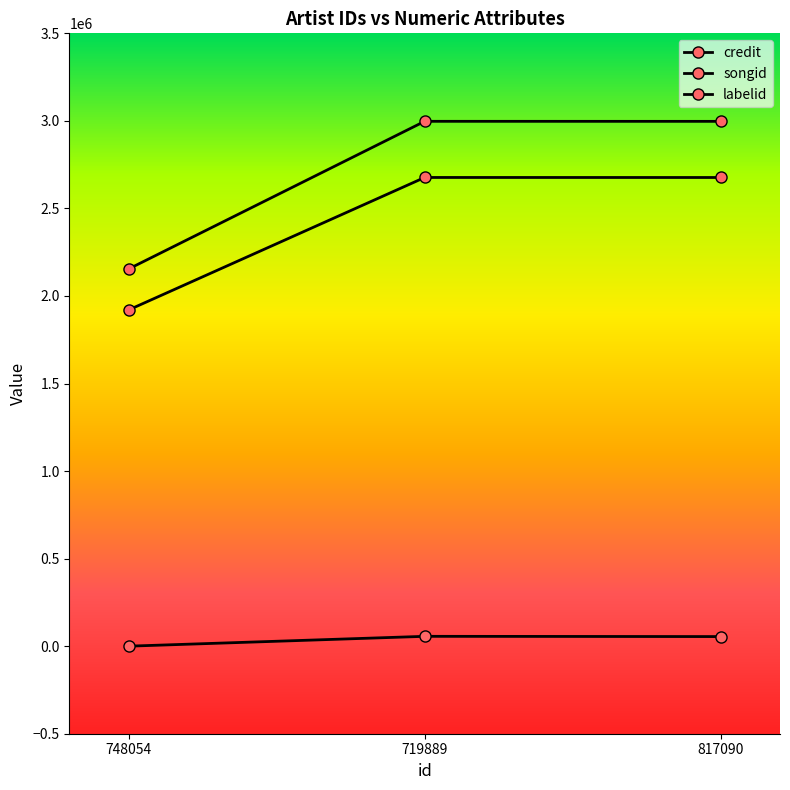

Is it true that credit equals 1026060 at 748054?

False